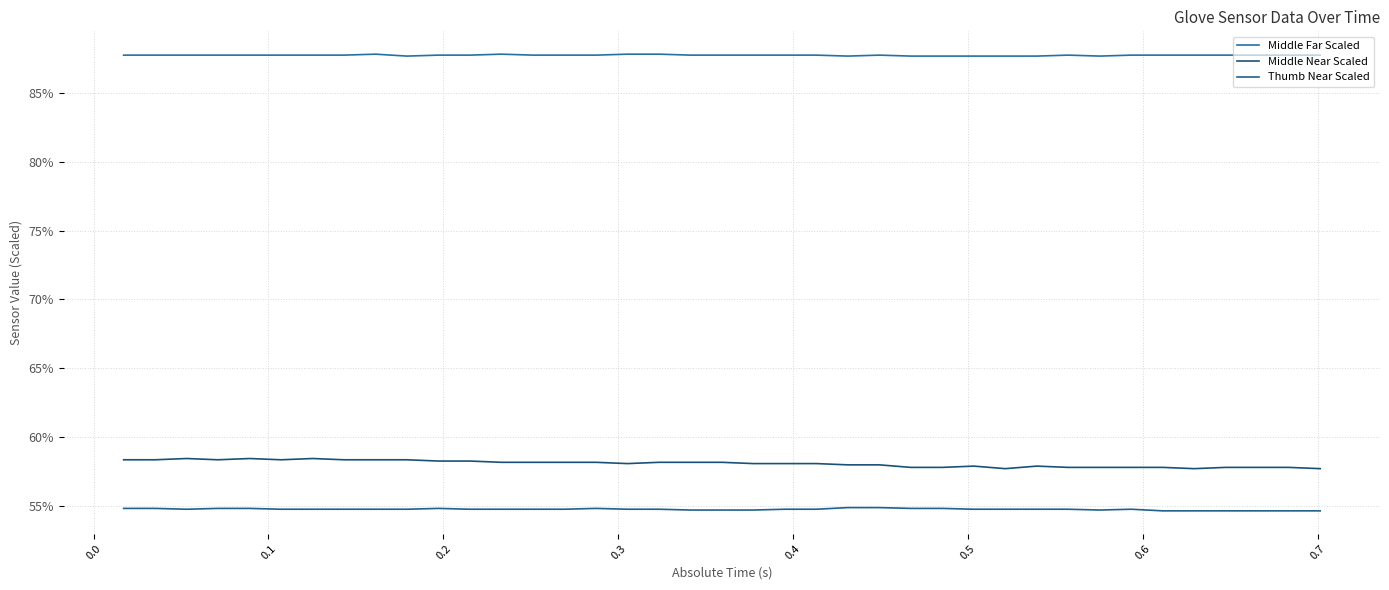

Which series has the widest spread of values?

Middle Near Scaled